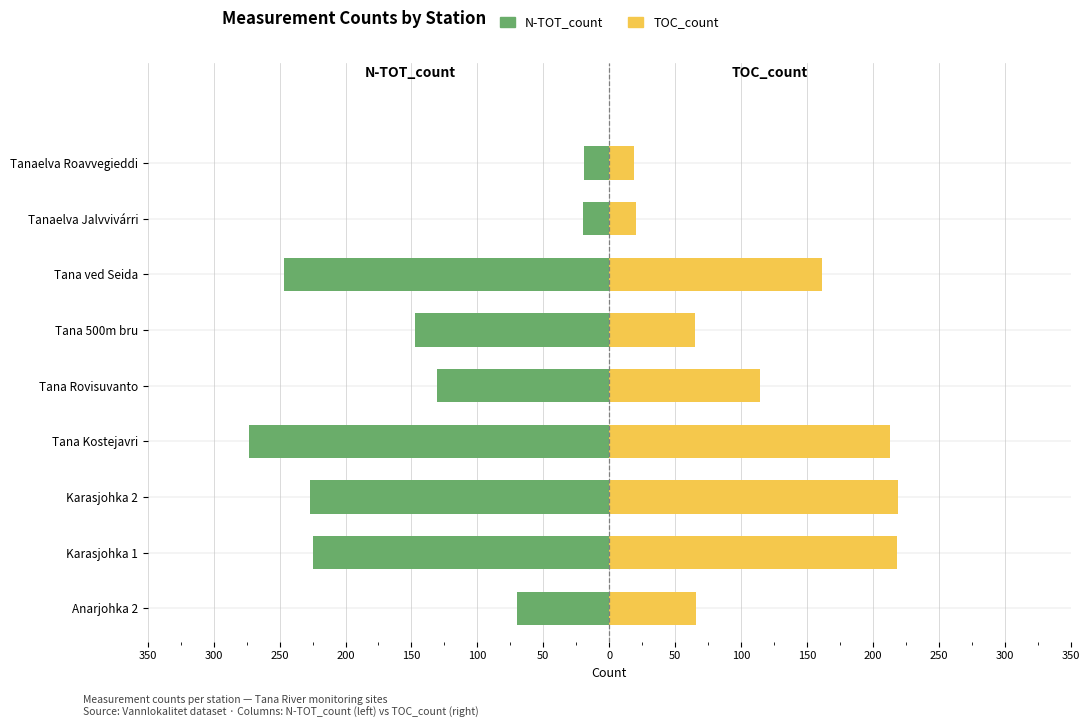

At Anarjohka 2, list the series in order from smallest to largest.

N-TOT_count, TOC_count